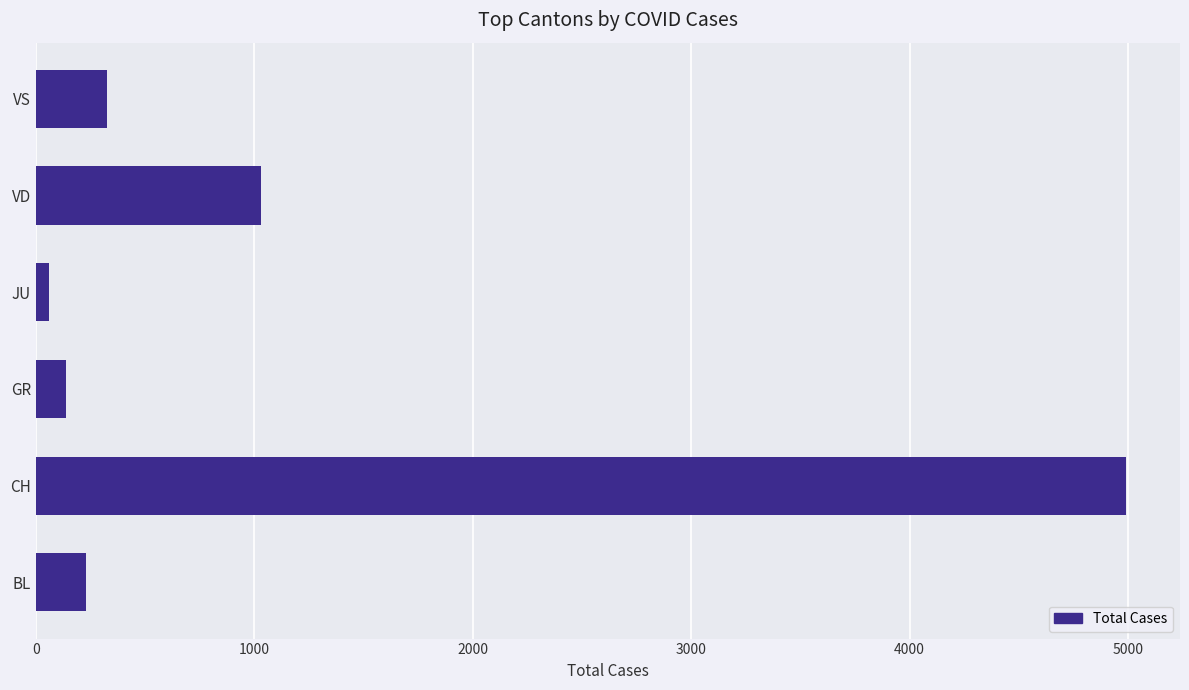

At which category does the chart reach its peak across all series?

CH